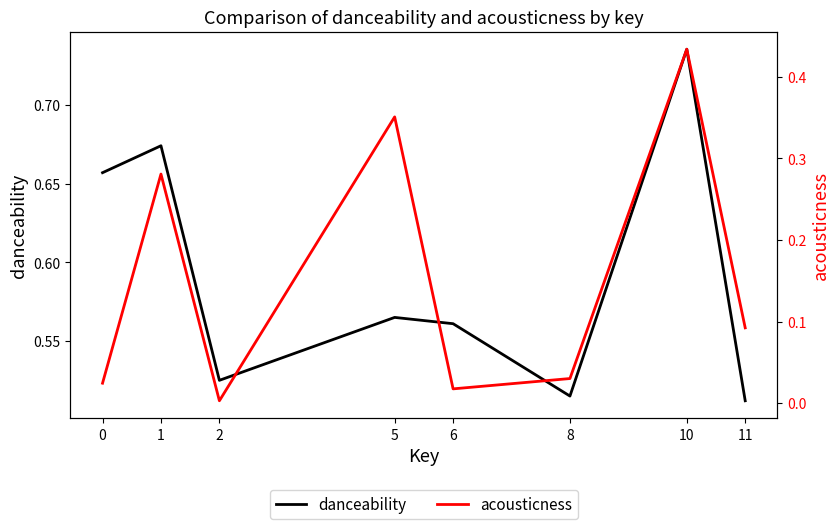

Between 2 and 6, which is larger?

6